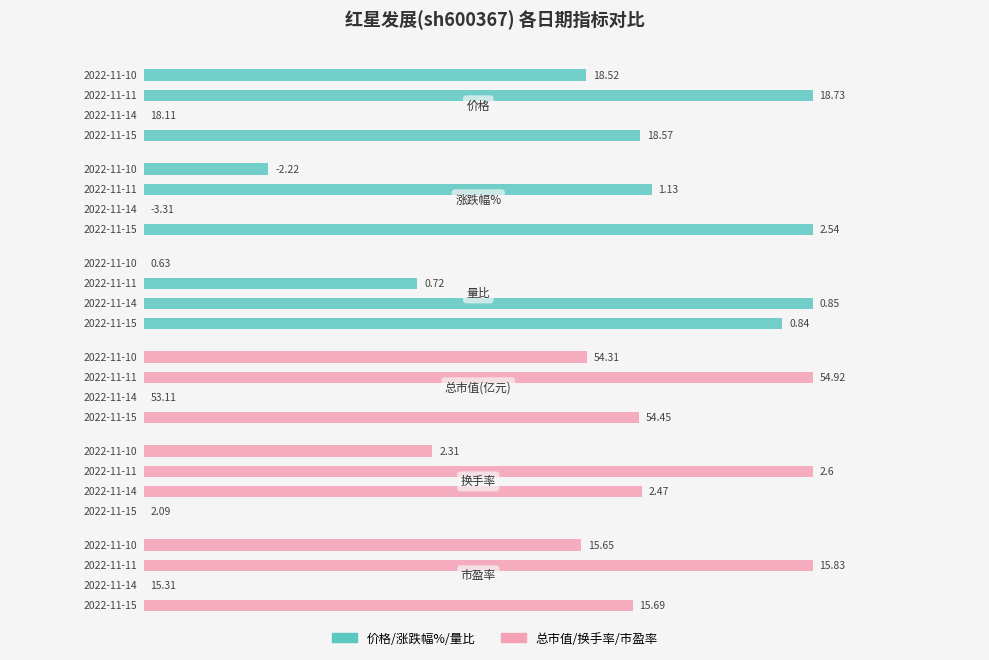

How many distinct data groups are displayed?

6